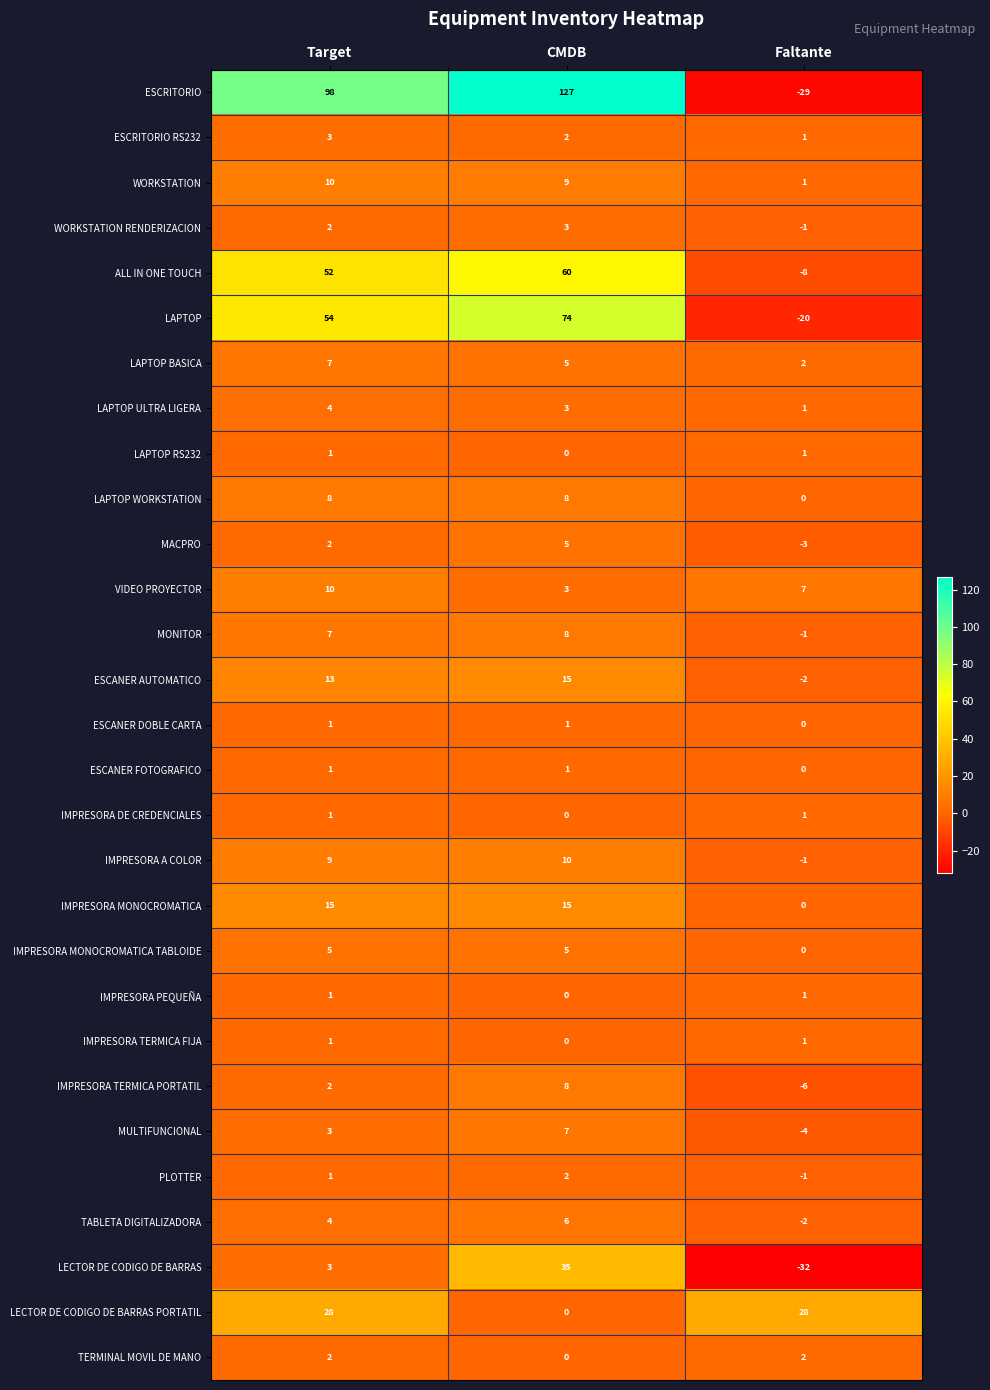

What is the difference between the TABLETA DIGITALIZADORA values at Target and Faltante?

6